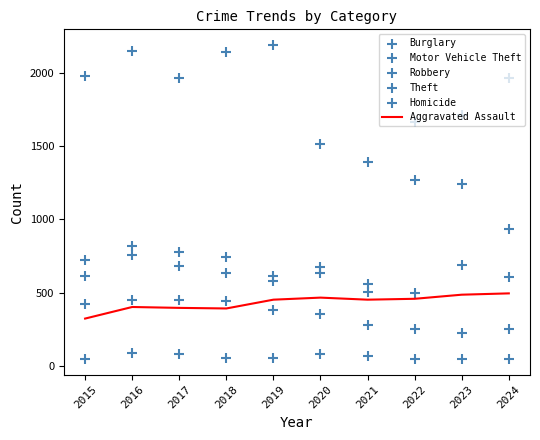

Is the value of Aggravated Assault at 2023 greater than the value of Homicide at 2021?

Yes